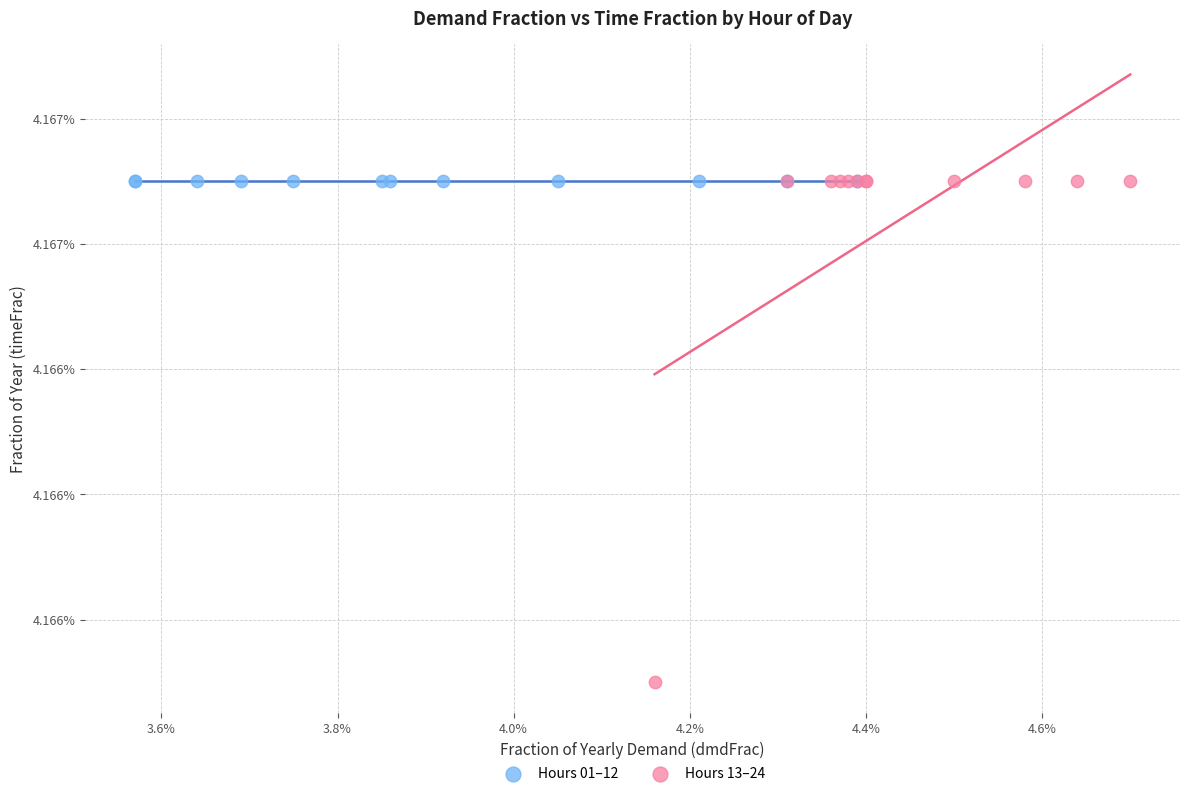

What are all the series names shown in the legend?

Hours 01–12, Hours 13–24